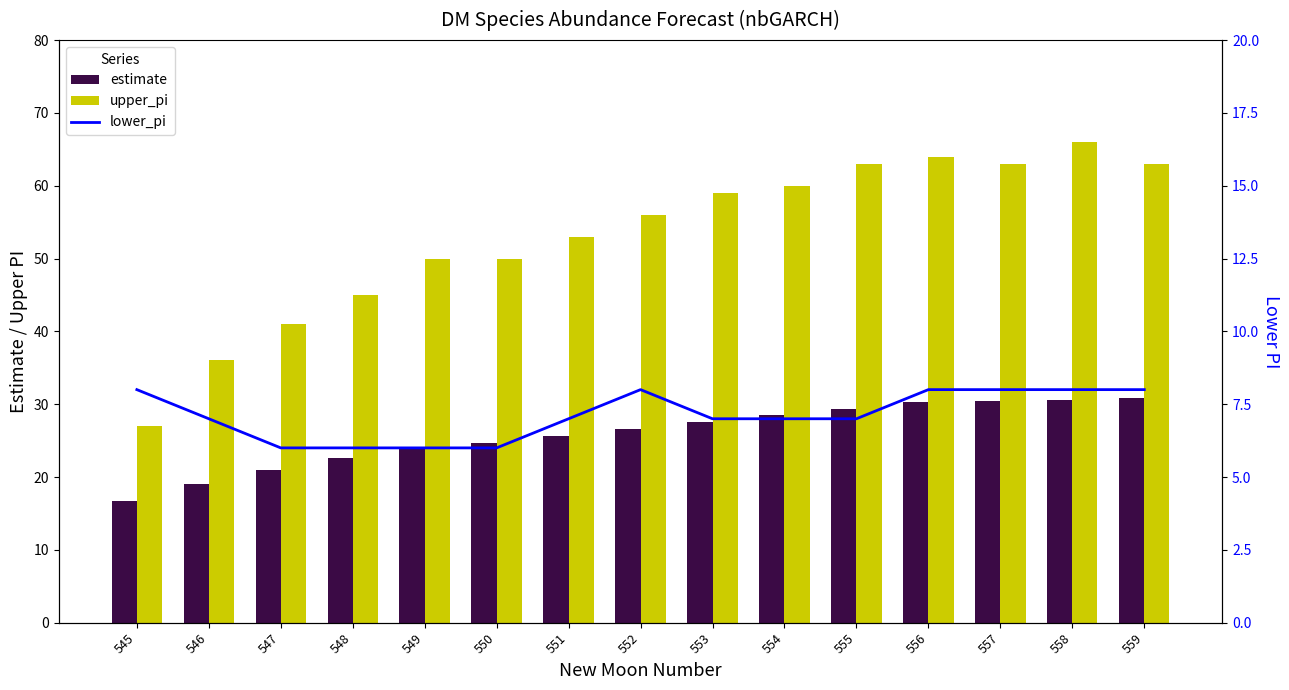

Reading left to right, what are all the values shown in this chart?

estimate: 16.7	19.0	21.0	22.6	23.9	24.6	25.6	26.6	27.5	28.5	29.4	30.3	30.4	30.6	30.9
upper_pi: 27.0	36.0	41.0	45.0	50.0	50.0	53.0	56.0	59.0	60.0	63.0	64.0	63.0	66.0	63.0
lower_pi: 8.0	7.0	6.0	6.0	6.0	6.0	7.0	8.0	7.0	7.0	7.0	8.0	8.0	8.0	8.0